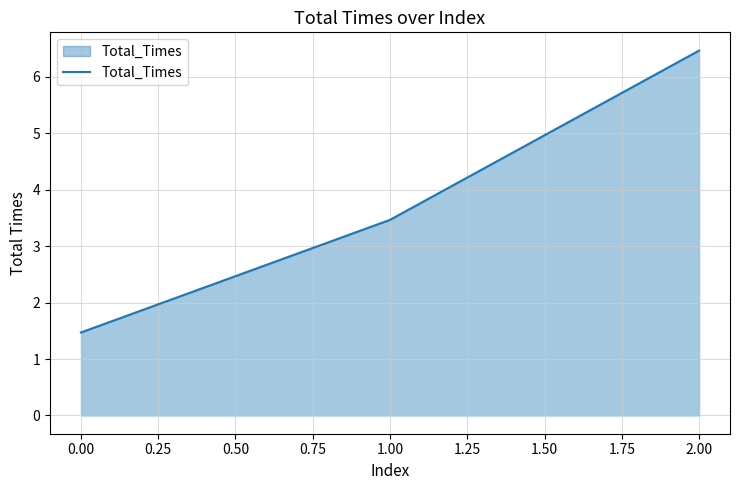

What is the average value?

3.8